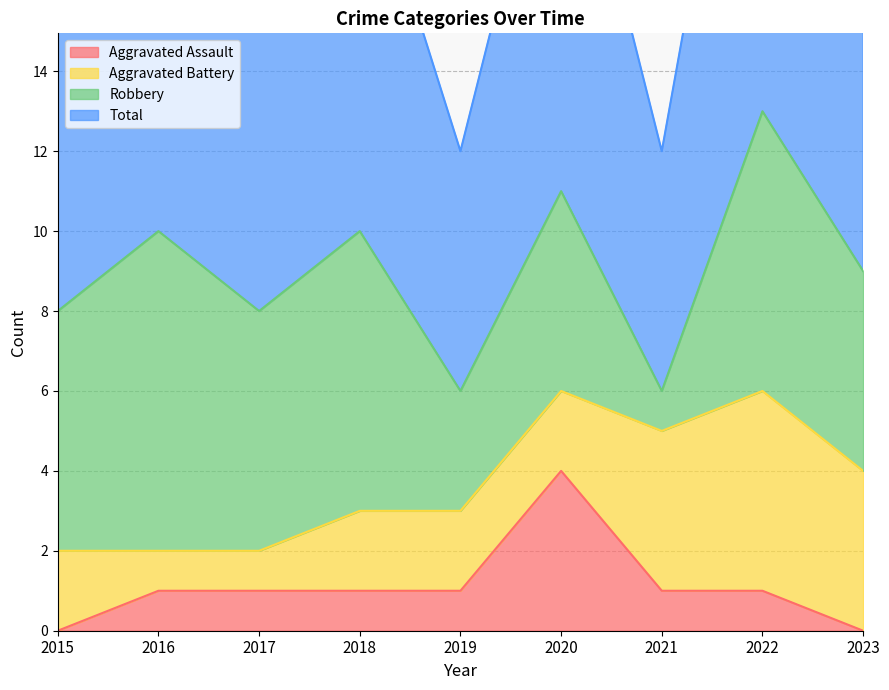

Which category has the highest value in the Aggravated Assault series?

2020